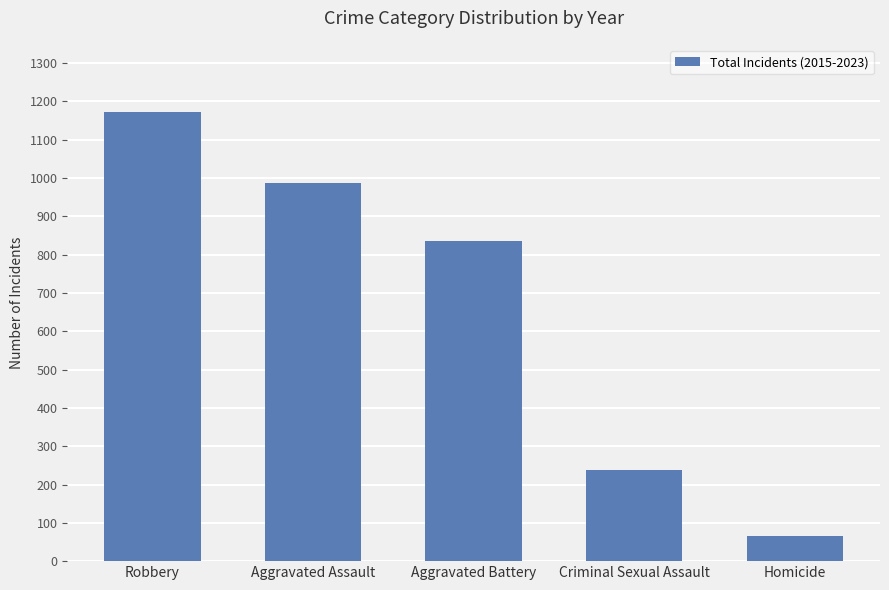

What is the greatest value displayed?

1172